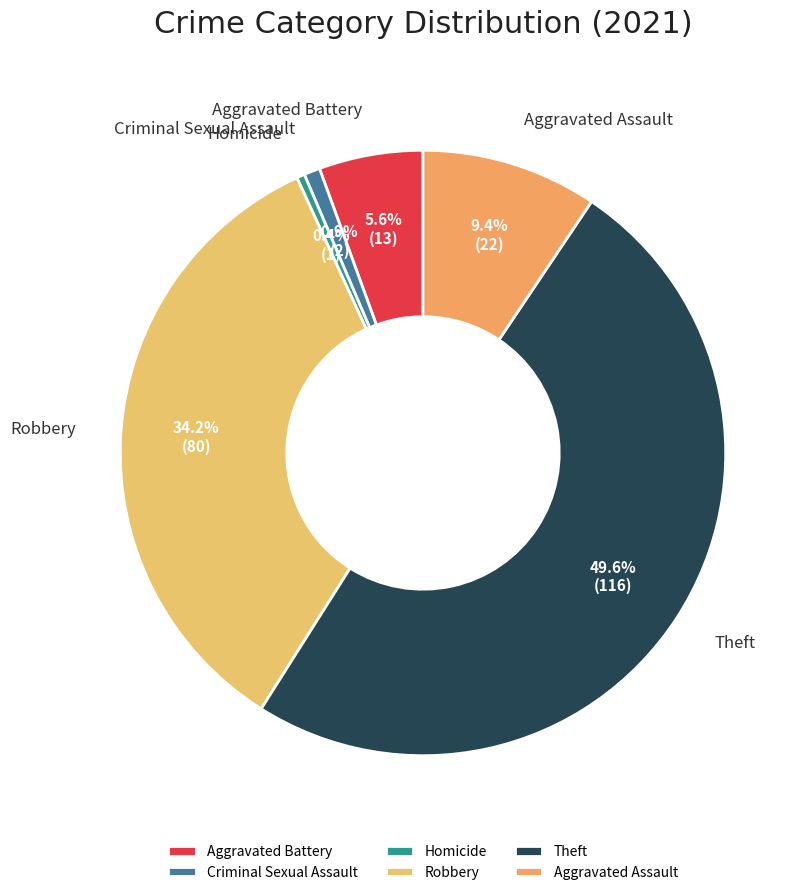

Which category has the biggest portion of the pie?

Theft